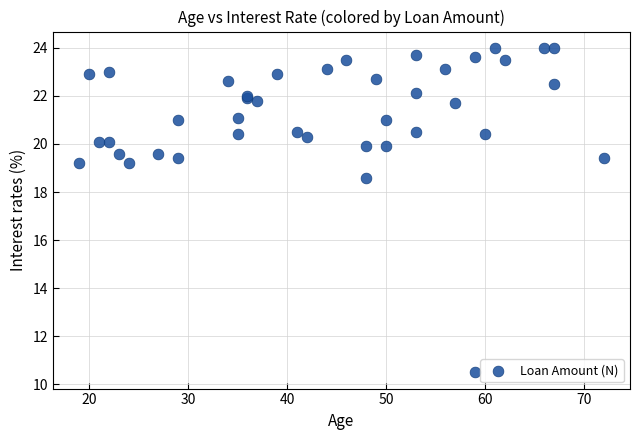

What Y value in the scatter plot is closest to 17?

18.6